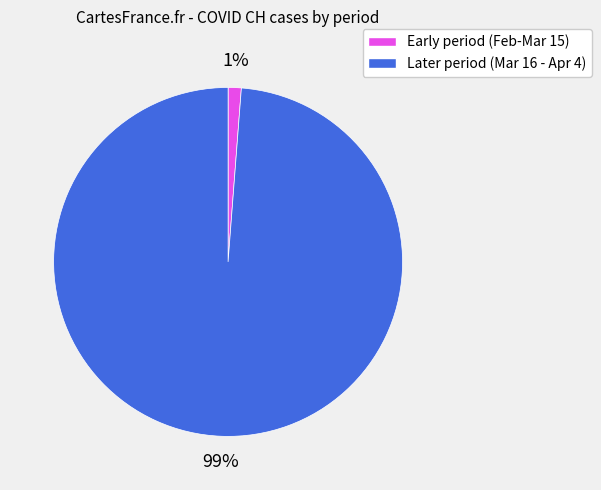

To the nearest percent, what is the average slice percentage?

50%